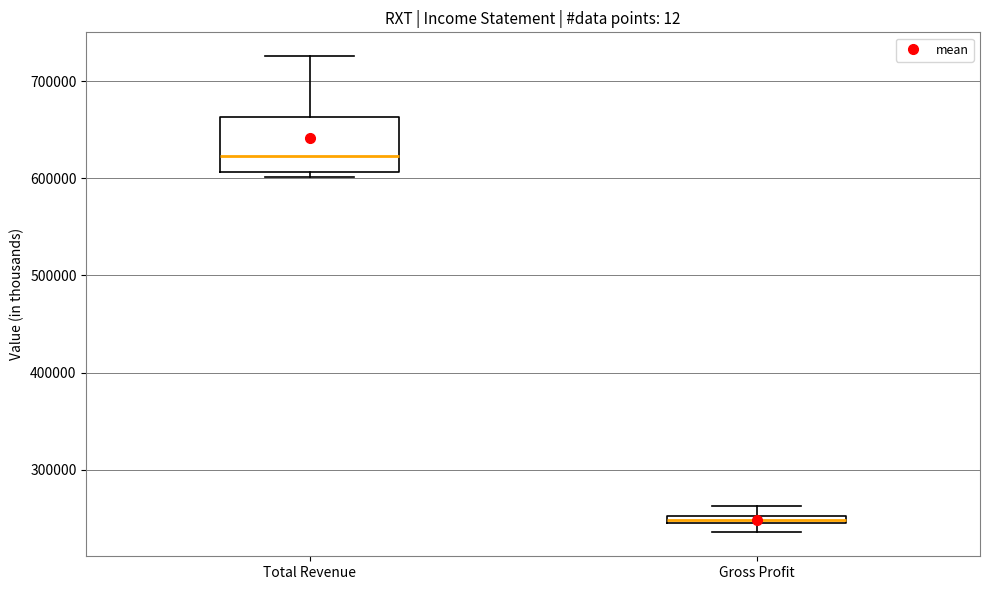

Where does the upper whisker of the box for Total Revenue end on the y-axis? The values are not printed on the chart, so give them approximately, as read against the axis.

730000